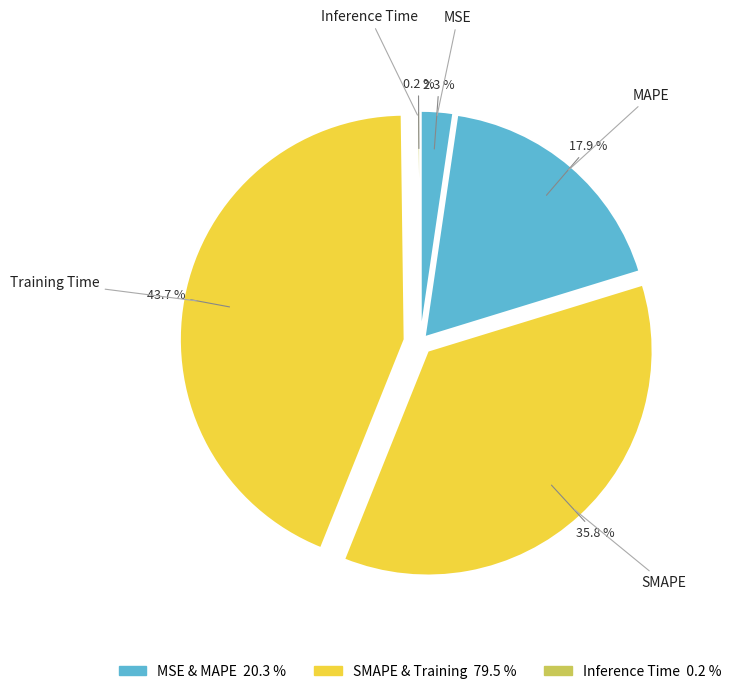

The MSE slice represents 2% of the pie. True or false?

True